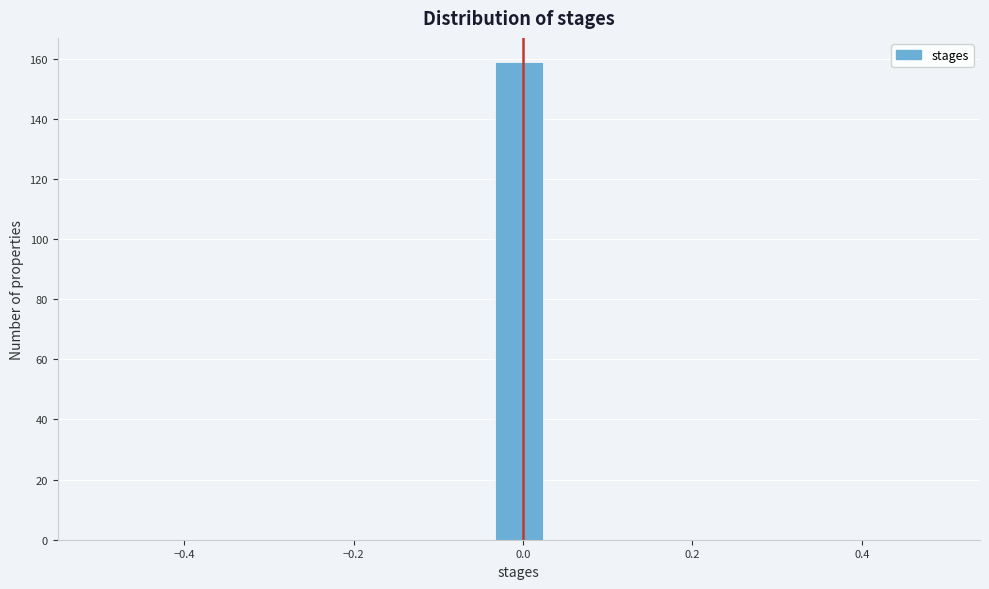

Read against the x-axis, roughly where is the centre of the tallest bar?

0.00